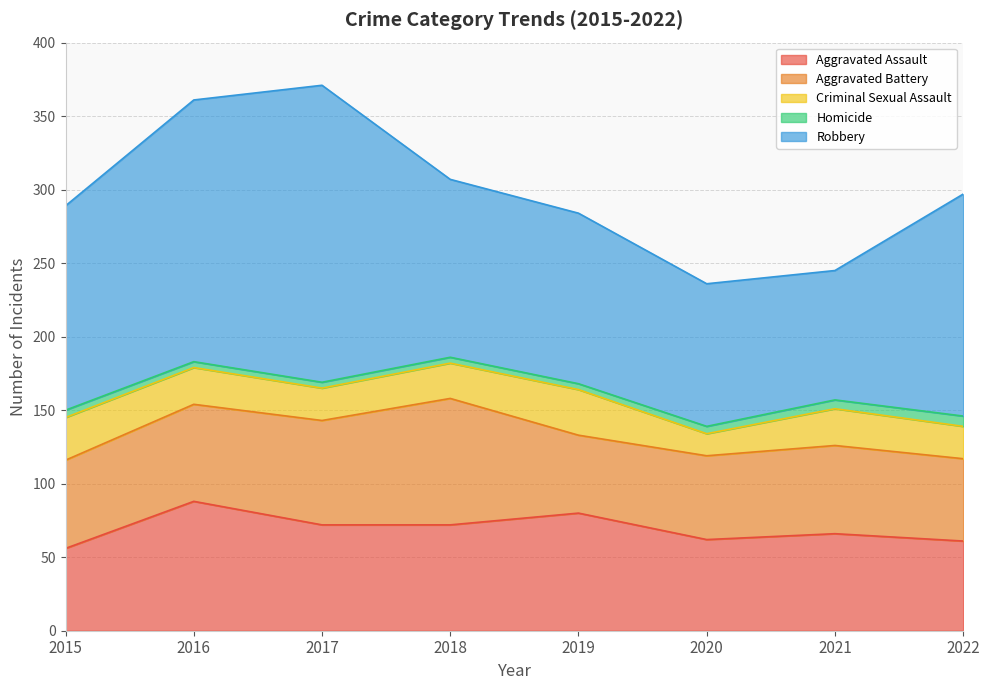

What is the highest value of the Homicide series?

7